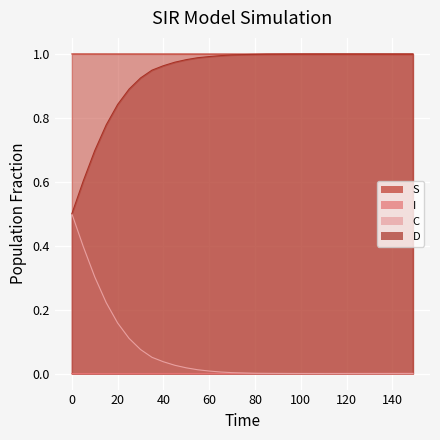

Is it true that C equals 0.0 at 100?

True